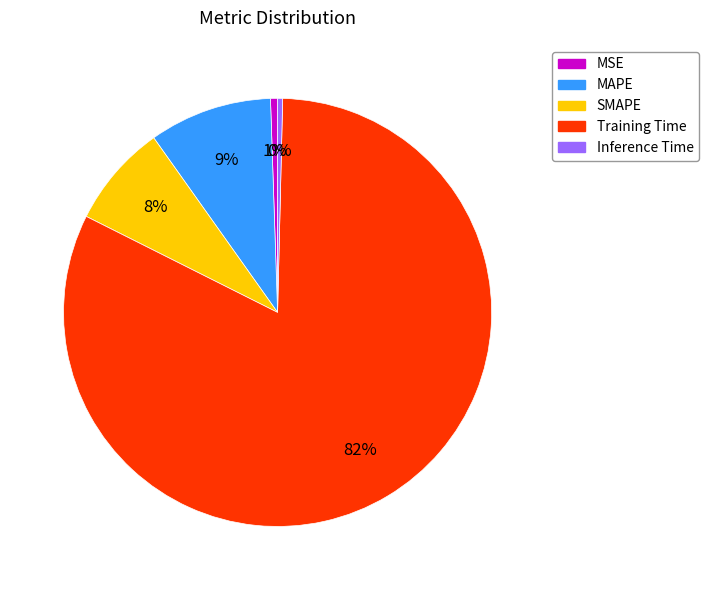

To the nearest percent, what percentage of the pie is SMAPE?

8%